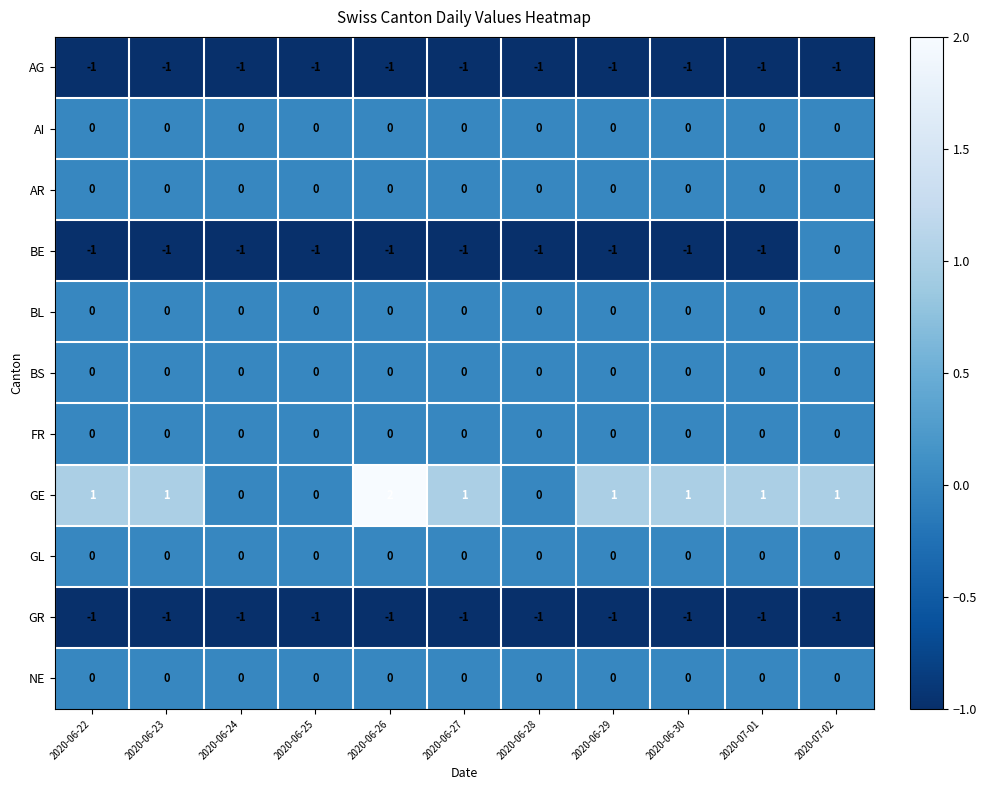

Is it true that GL equals 0 at 2020-06-22?

True